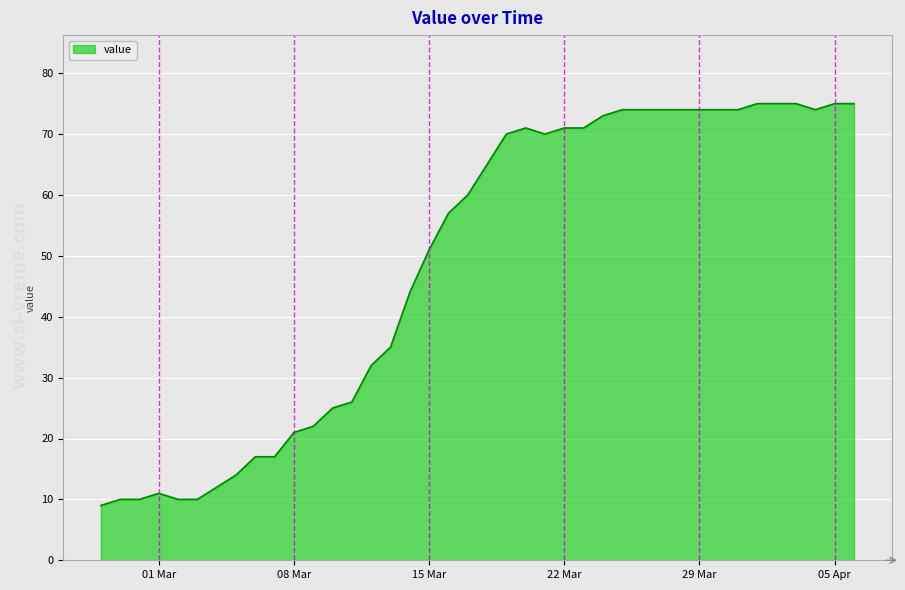

What is the smallest value displayed?

9